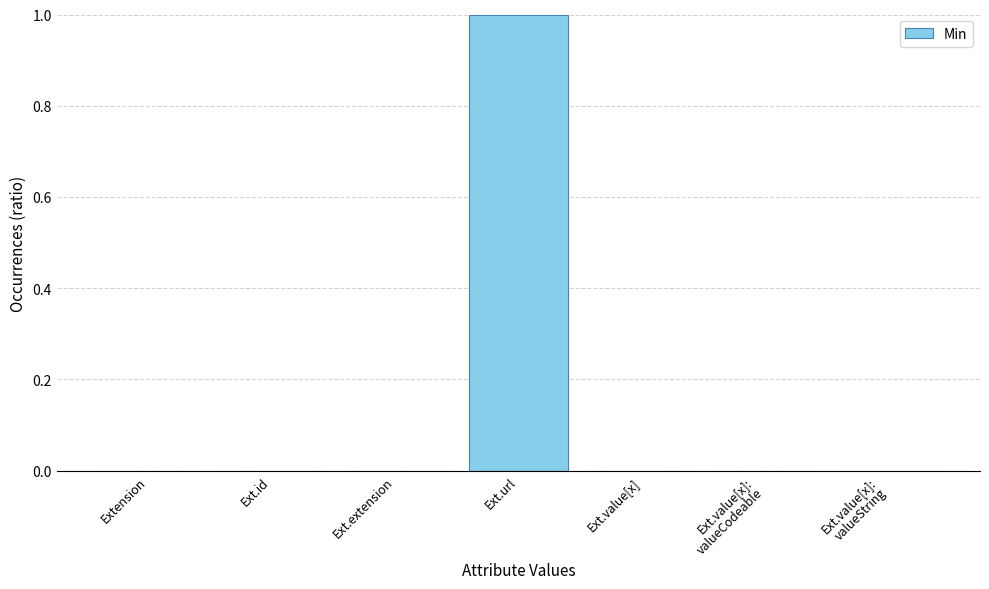

Is it true that the value at Extension is -1?

False